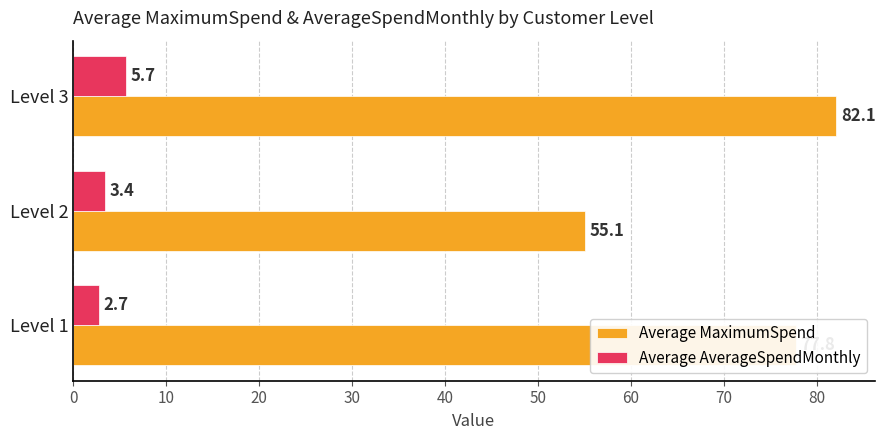

What is the approximate value of Average MaximumSpend at Level 2?

55.1